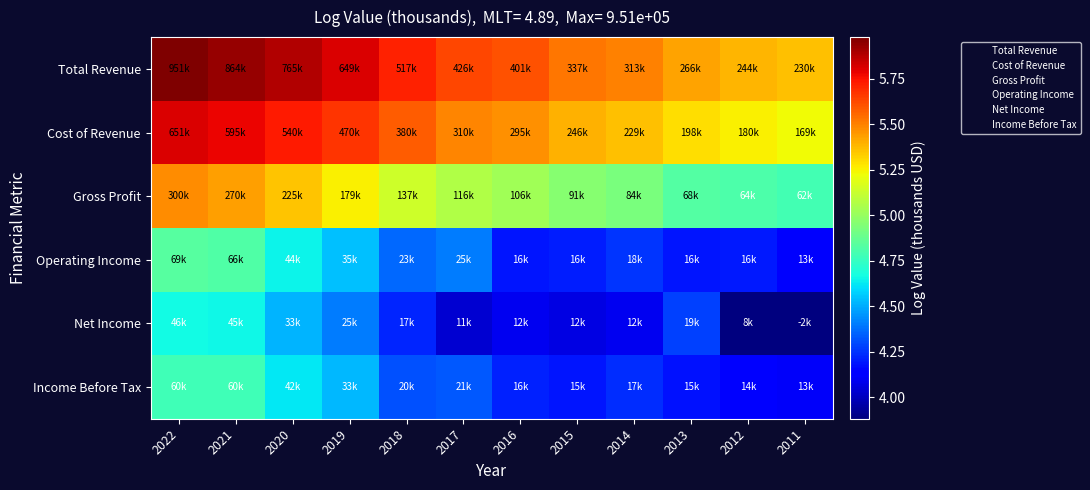

List the series in order of their peak value, highest first.

Total Revenue, Cost of Revenue, Gross Profit, Operating Income, Income Before Tax, Net Income